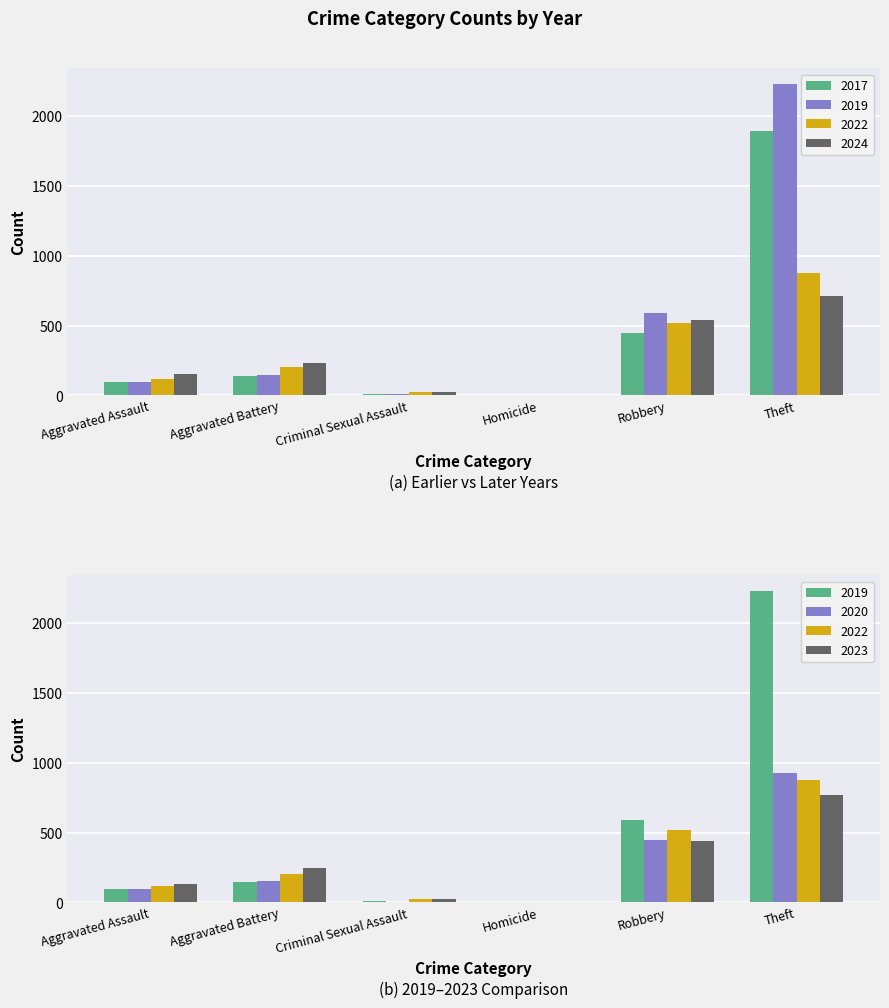

Is the value of 2023 at Robbery greater than the value of 2024 at Homicide?

Yes